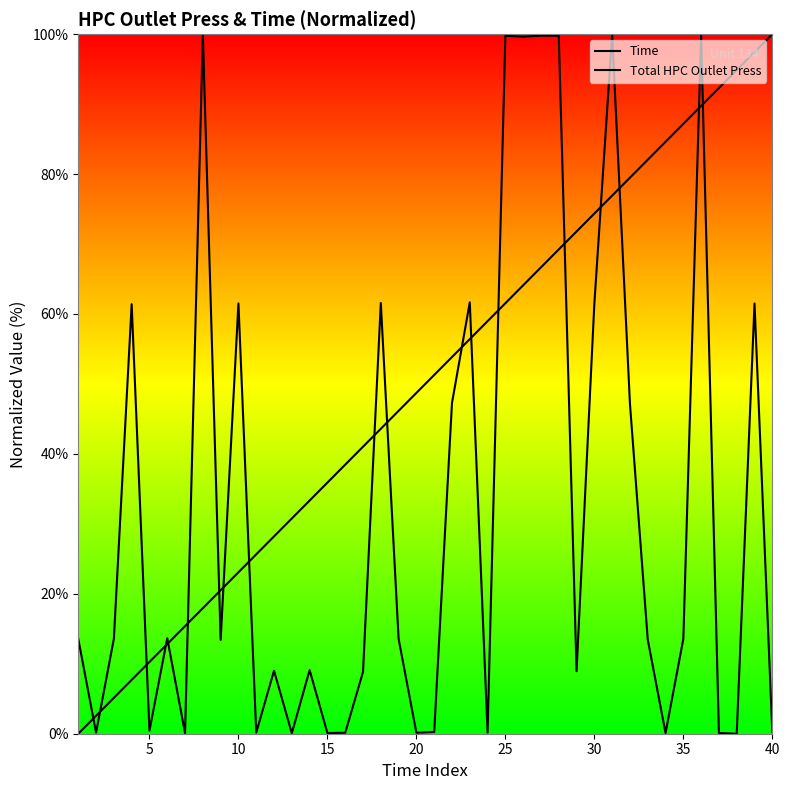

How many lines are shown in the chart?

2